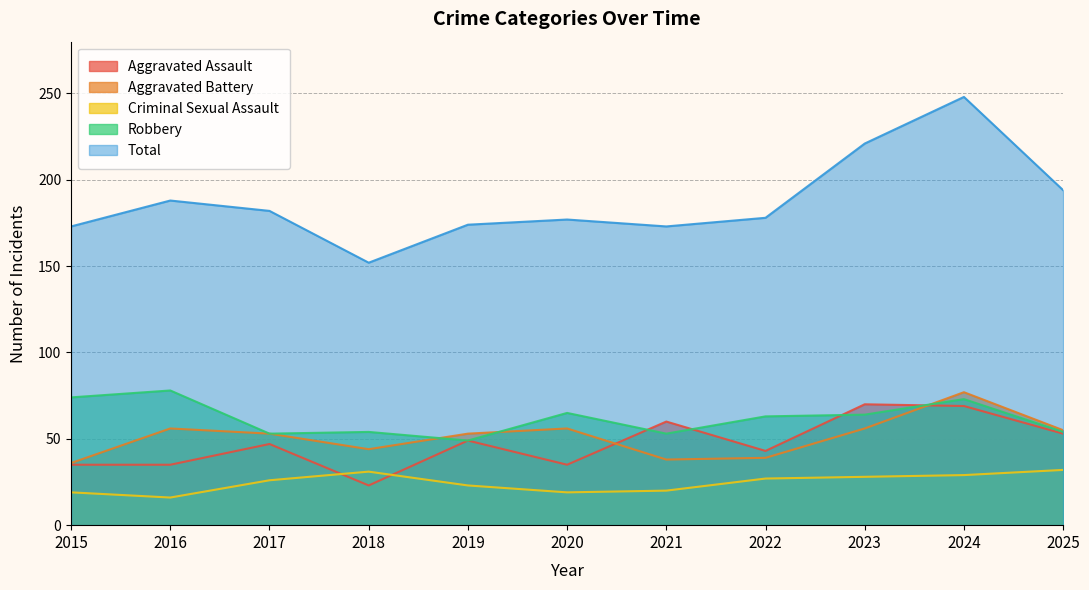

Reading left to right, transcribe all the data shown in this chart.

Aggravated Assault: 35	35	47	23	49	35	60	43	70	69	53
Aggravated Battery: 36	56	53	44	53	56	38	39	56	77	55
Criminal Sexual Assault: 19	16	26	31	23	19	20	27	28	29	32
Robbery: 74	78	53	54	49	65	53	63	64	73	54
Total: 173	188	182	152	174	177	173	178	221	248	194